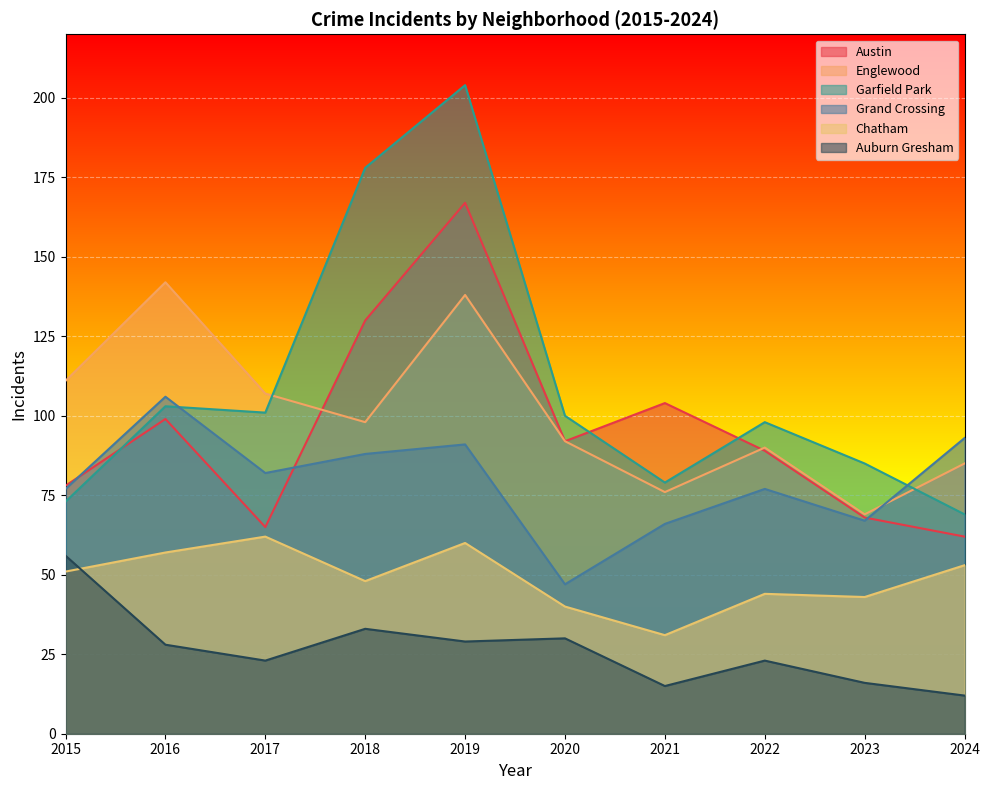

Reading left to right, transcribe all the data shown in this chart.

Austin: 78	99	65	130	167	92	104	89	68	62
Englewood: 111	142	107	98	138	92	76	90	69	85
Garfield Park: 73	103	101	178	204	100	79	98	85	69
Grand Crossing: 77	106	82	88	91	47	66	77	67	93
Chatham: 51	57	62	48	60	40	31	44	43	53
Auburn Gresham: 56	28	23	33	29	30	15	23	16	12